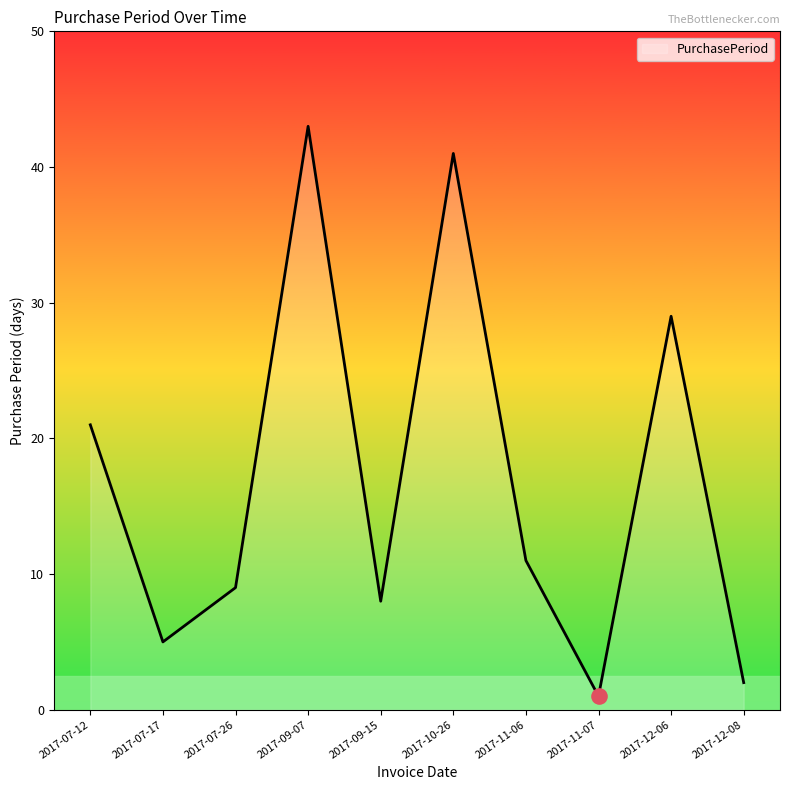

Between 2017-11-06 and 2017-07-12, which is larger?

2017-07-12